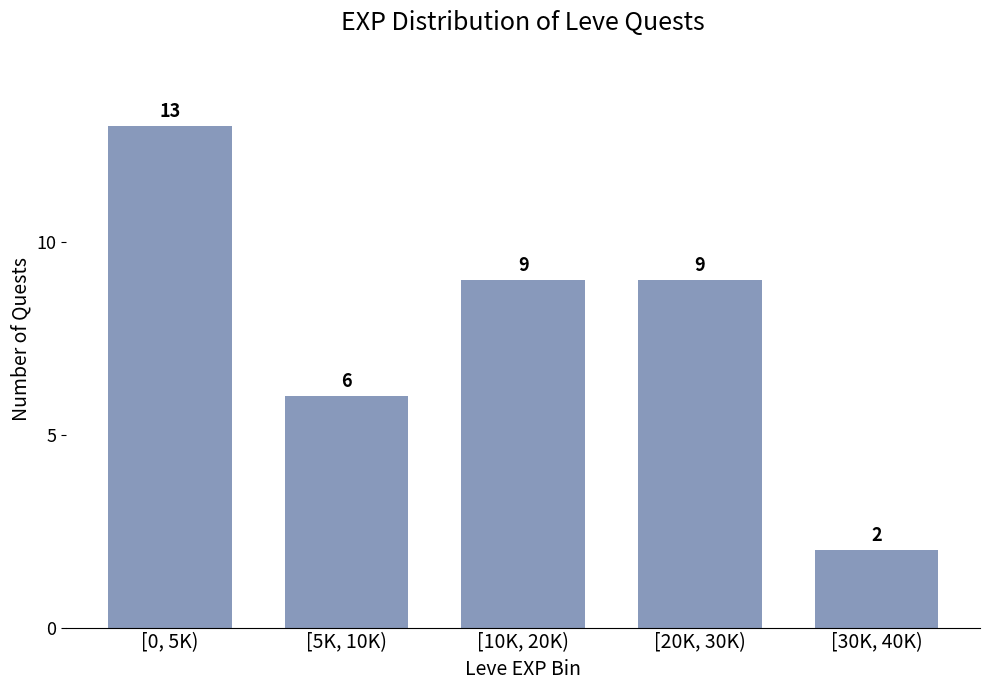

Reading left to right, list all the values displayed in this chart.

13	6	9	9	2